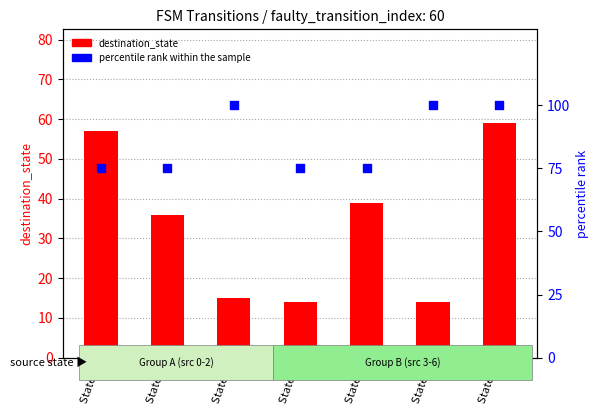

Which series contains the lowest Y value?

destination_state